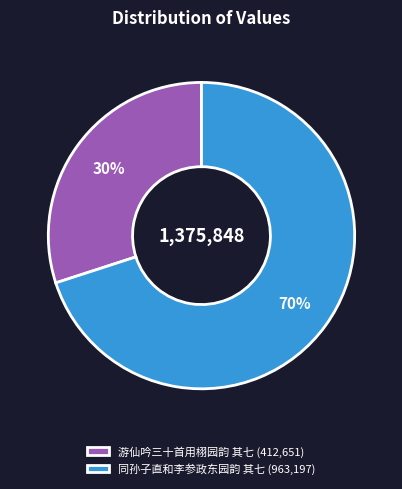

What percentage is the 同孙子直和李参政东园韵 其七 slice, to the nearest percent?

70%